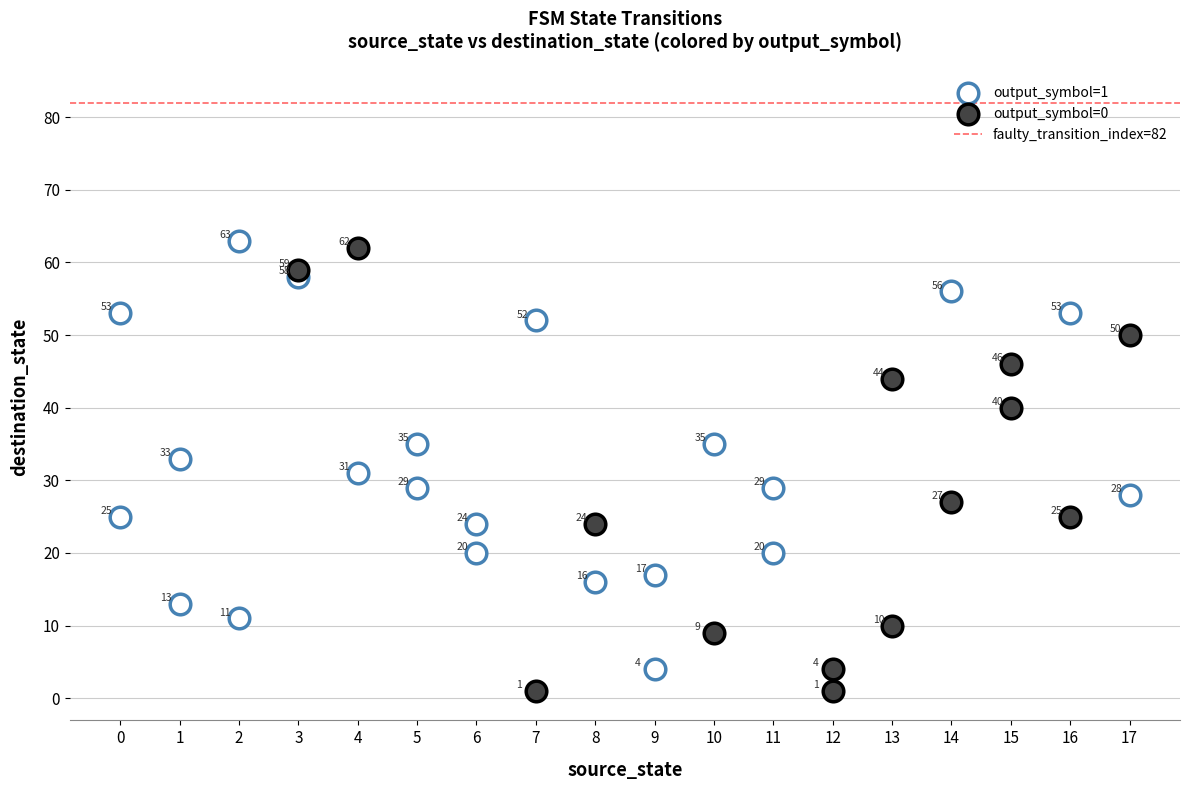

Which series reaches the minimum Y coordinate?

output_symbol=0